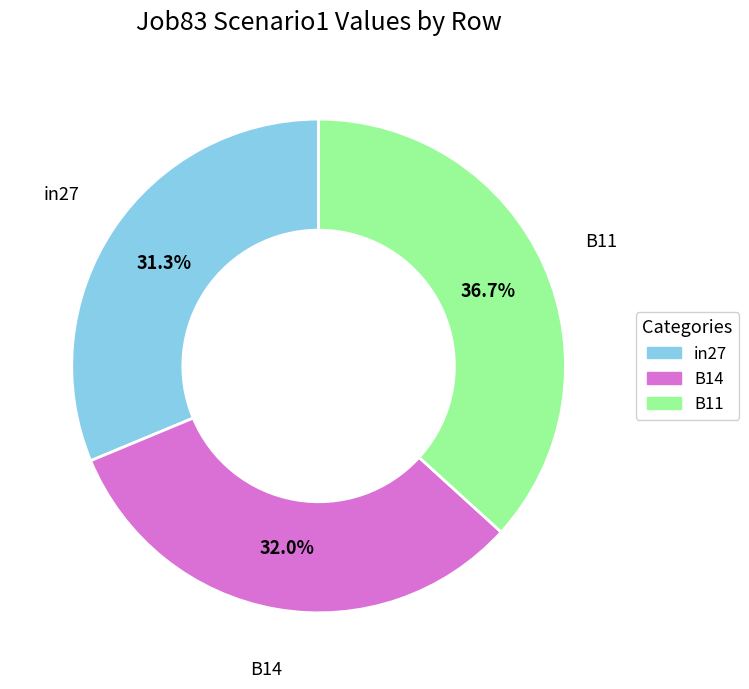

What is the largest slice in the pie chart?

B11